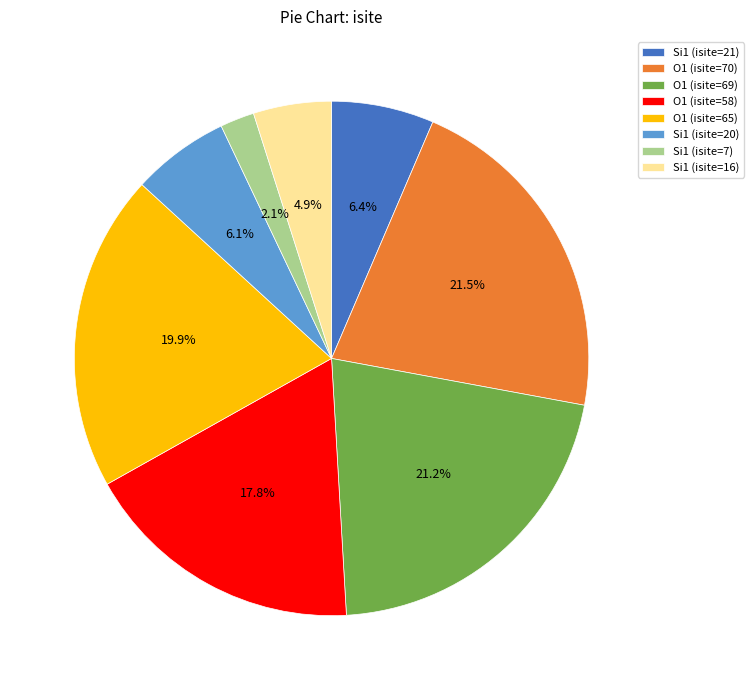

Is it true that Si1 (isite=16) is 16% of the pie?

False